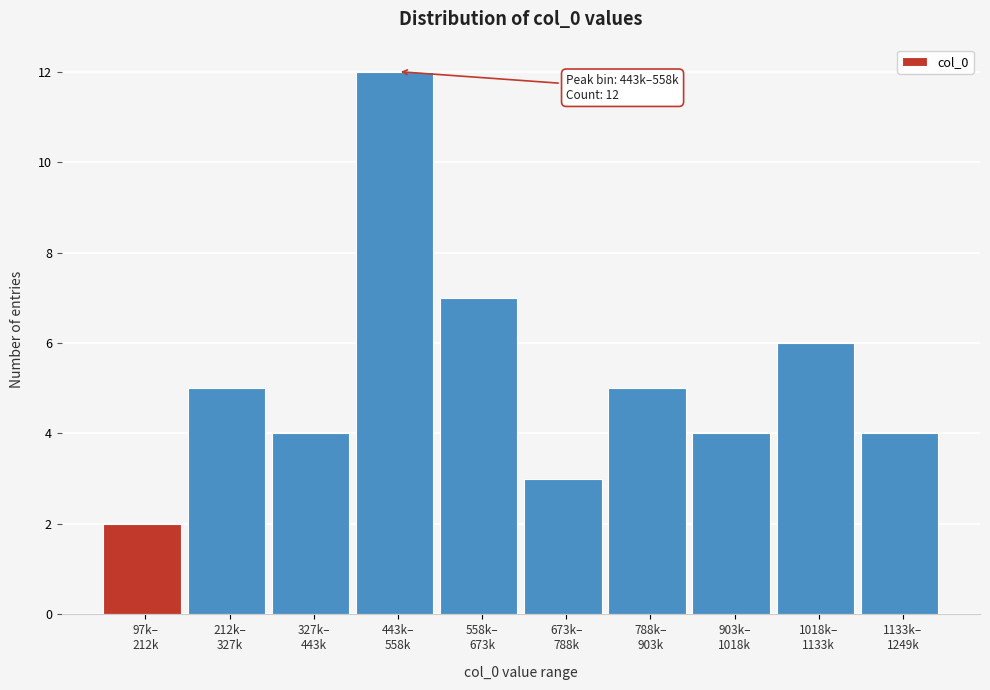

Reading left to right, extract all data points from this chart.

2	5	4	12	7	3	5	4	6	4